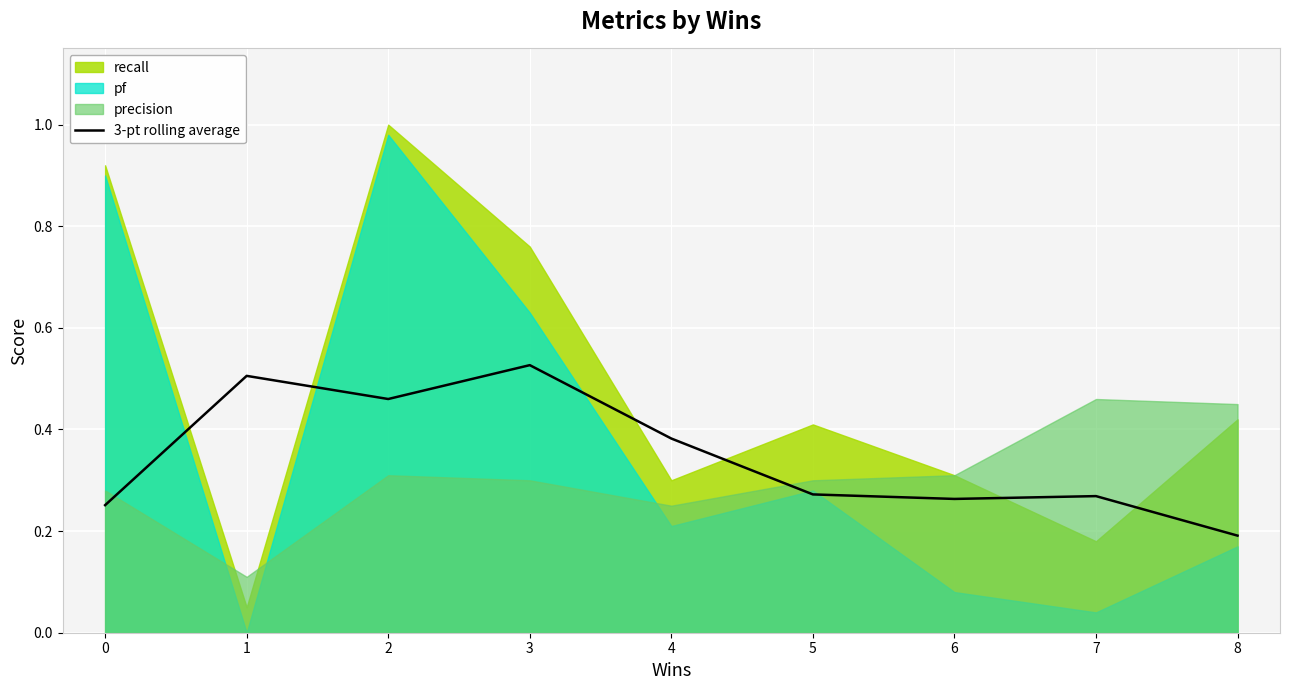

How many points are higher than both their immediate neighbors (excluding endpoints)?

3